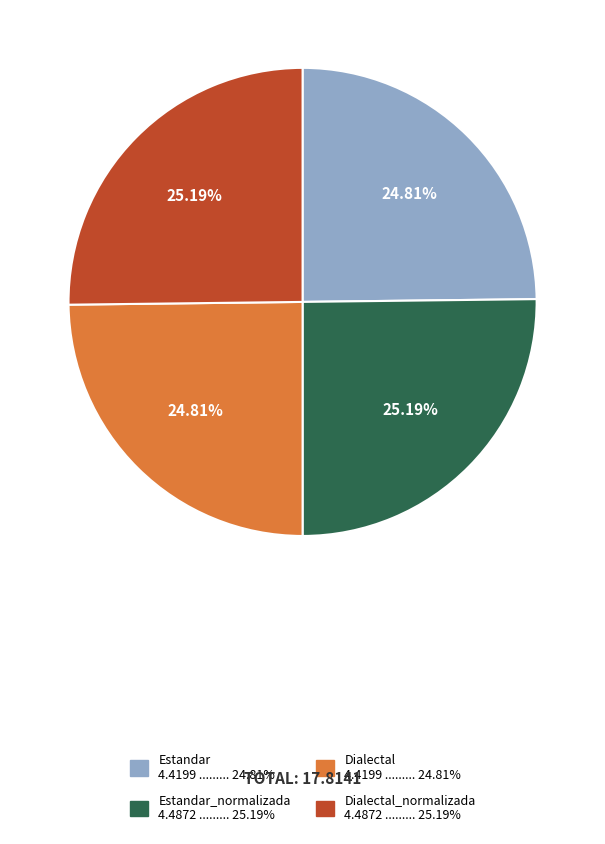

Is there a majority slice in this chart?

No